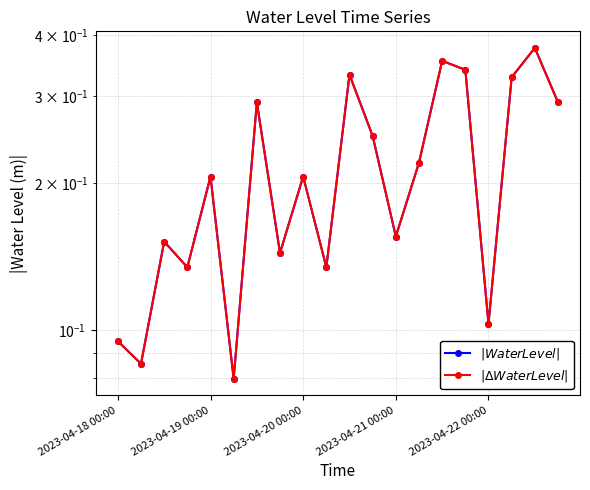

At how many categories does at least one series exceed 0?

20